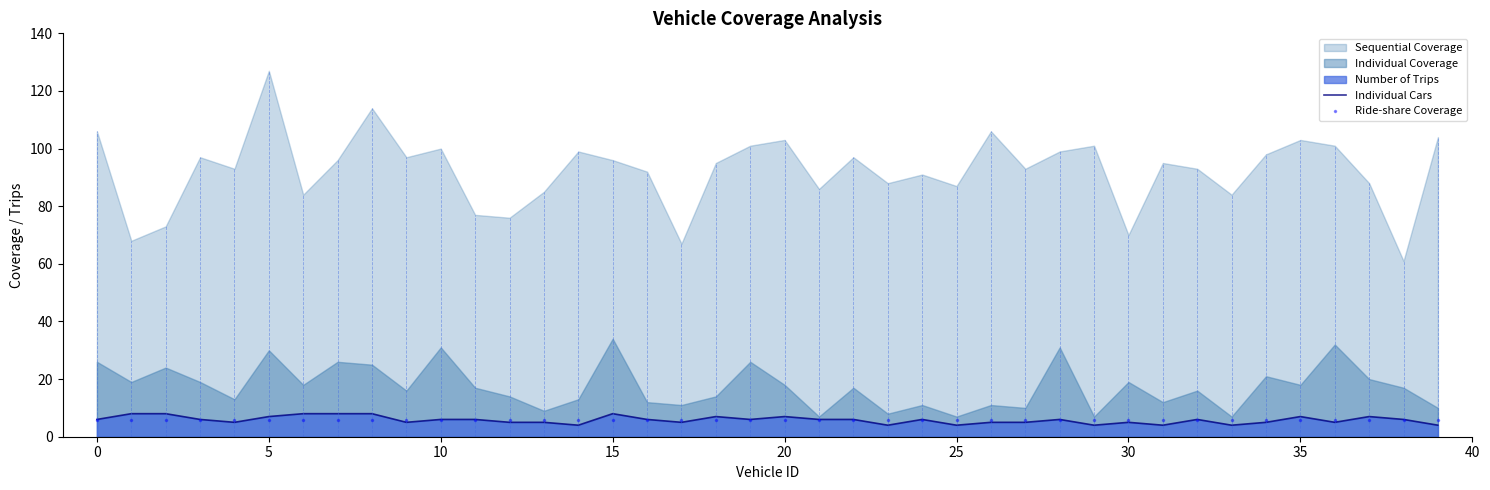

Count the number of categories in the chart.

40